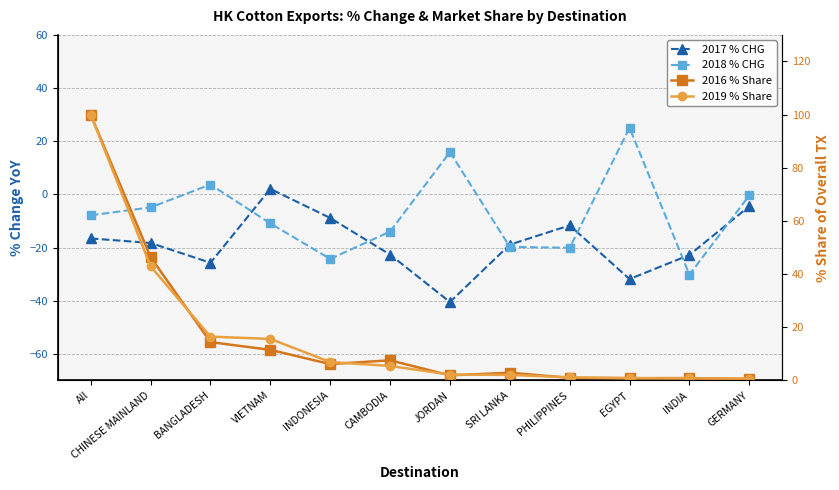

What is the value of the 2016 % Share point at the 5th from the left?

6.2